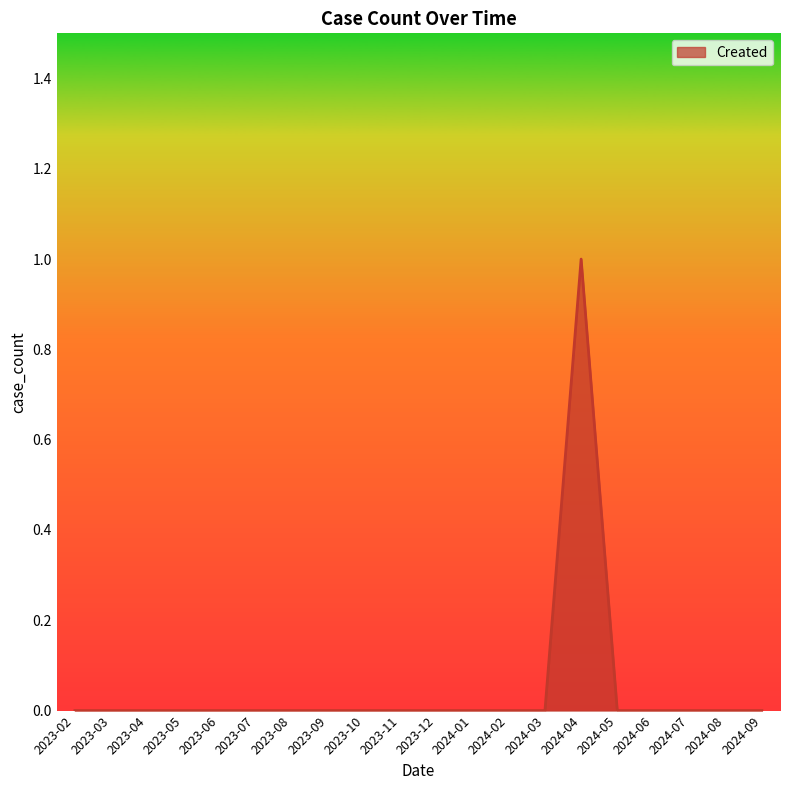

Reading right to left, list all the values displayed in this chart.

2024-09=0	2024-08=0	2024-07=0	2024-06=0	2024-05=0	2024-04=1	2024-03=0	2024-02=0	2024-01=0	2023-12=0	2023-11=0	2023-10=0	2023-09=0	2023-08=0	2023-07=0	2023-06=0	2023-05=0	2023-04=0	2023-03=0	2023-02=0